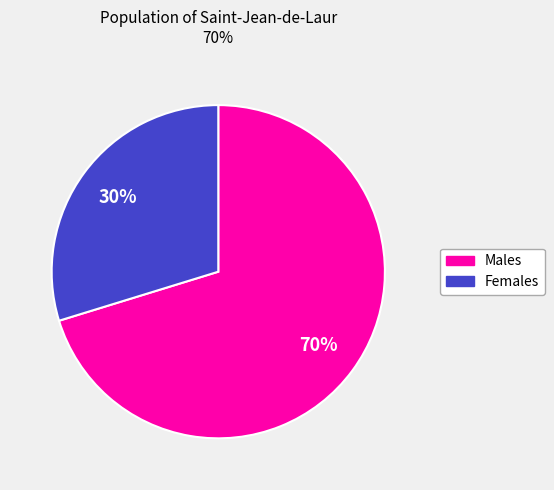

How many segments does this pie chart have?

2